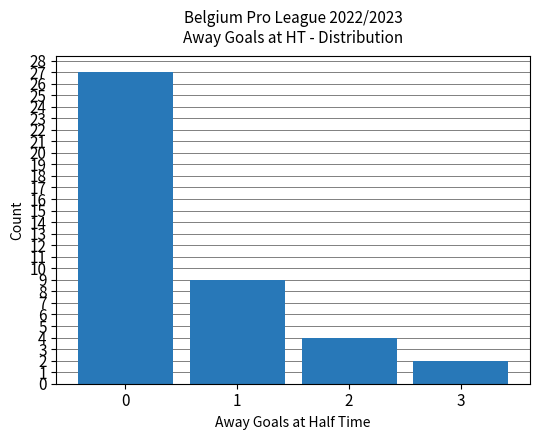

What is the change in value from 0 to 2?

-23